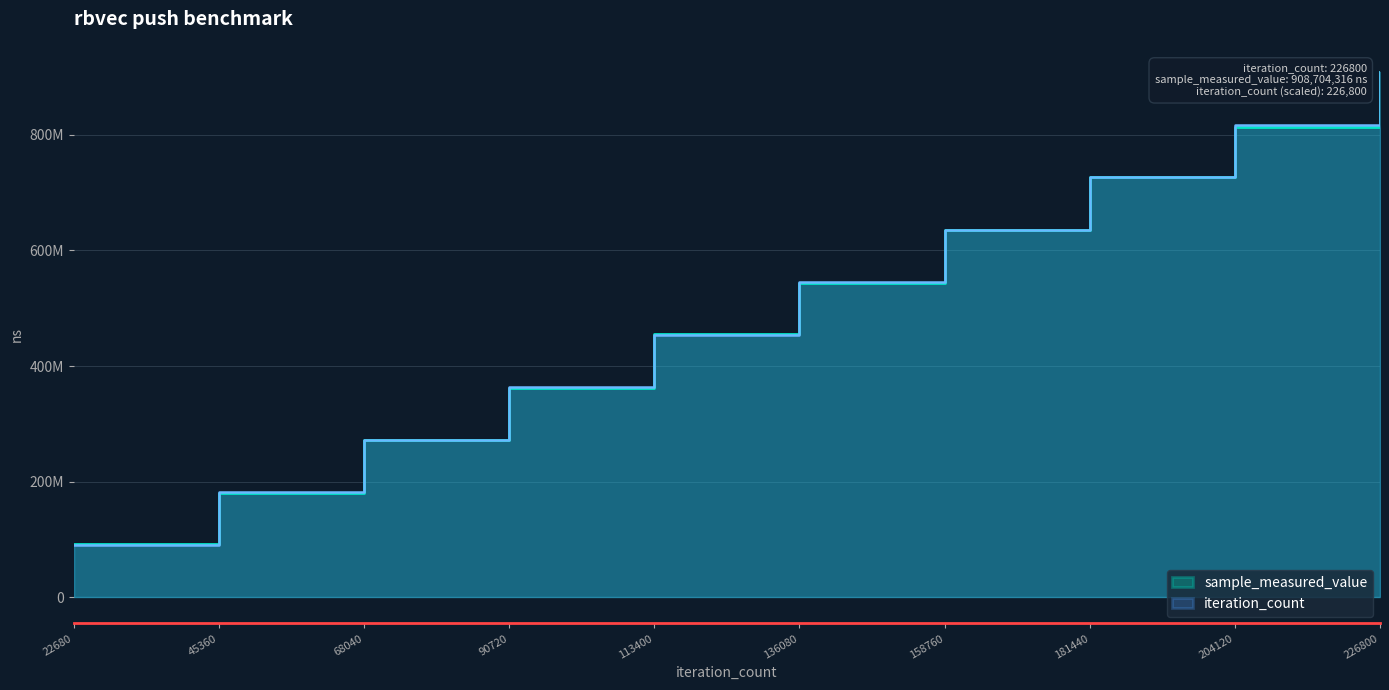

Which category has the highest value in the iteration_count series?

226800